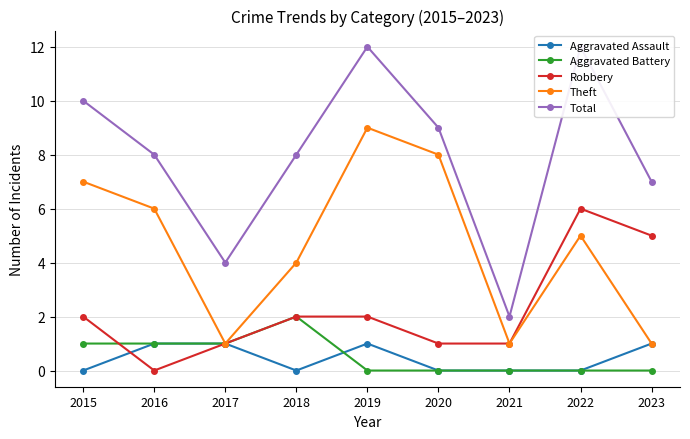

At which category is the sum across all series the highest?

2019